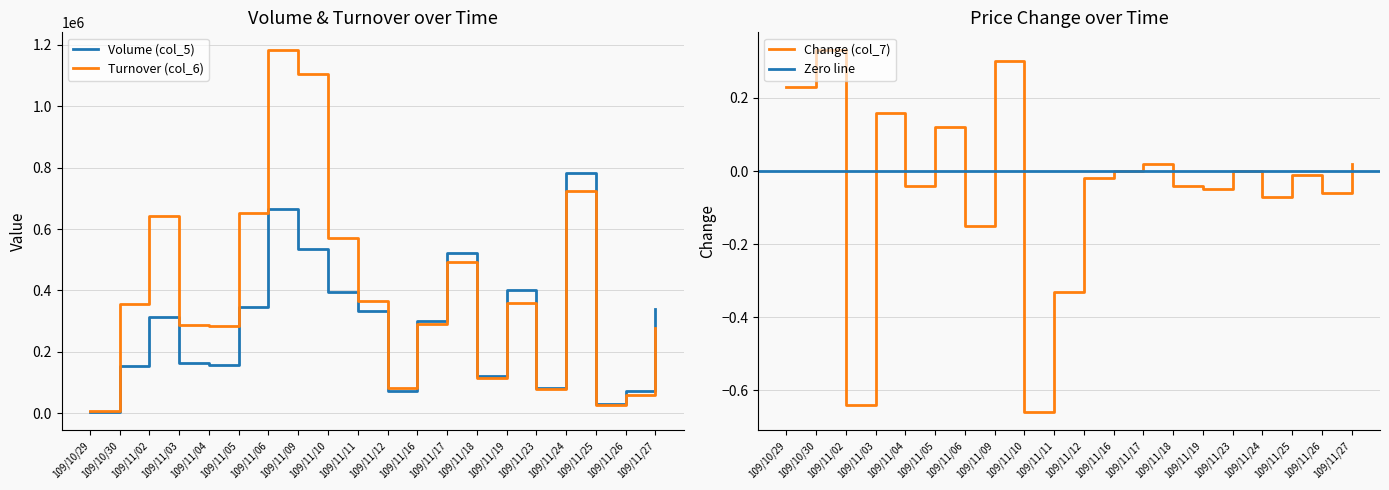

True or false: Change (col_7) and Turnover (col_6) cross at least once.

False